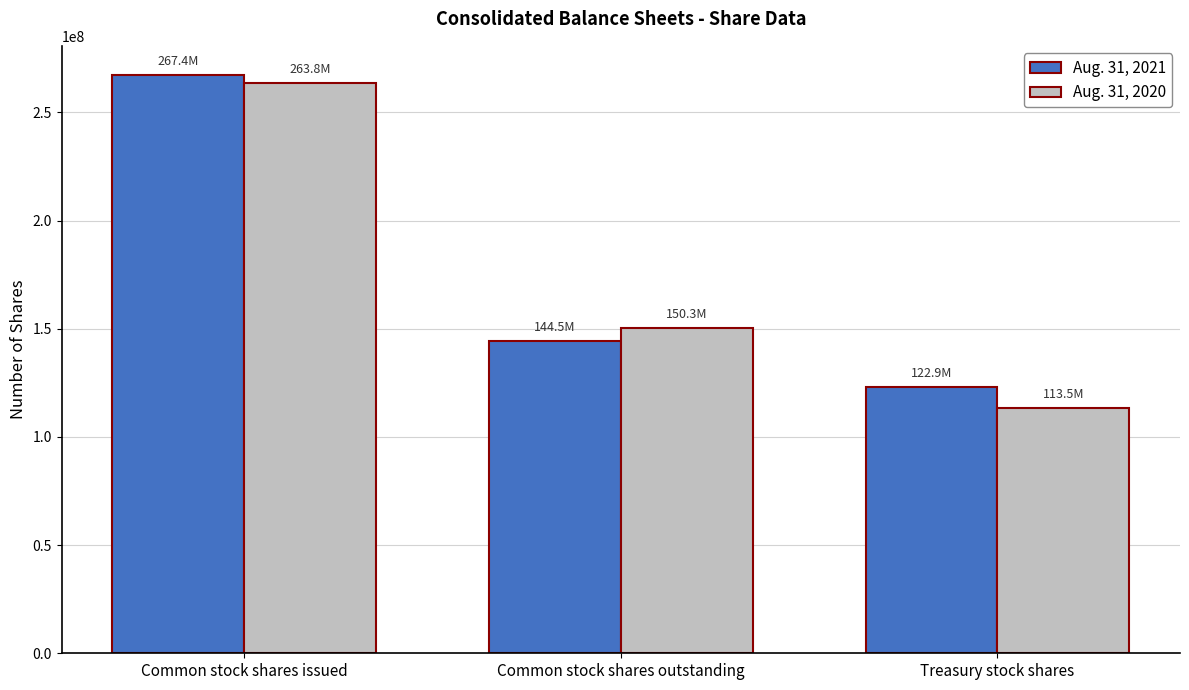

Reading left to right, what are all the values shown in this chart?

Aug. 31, 2021: 267418092	144496077	122922015
Aug. 31, 2020: 263830270	150330358	113499912